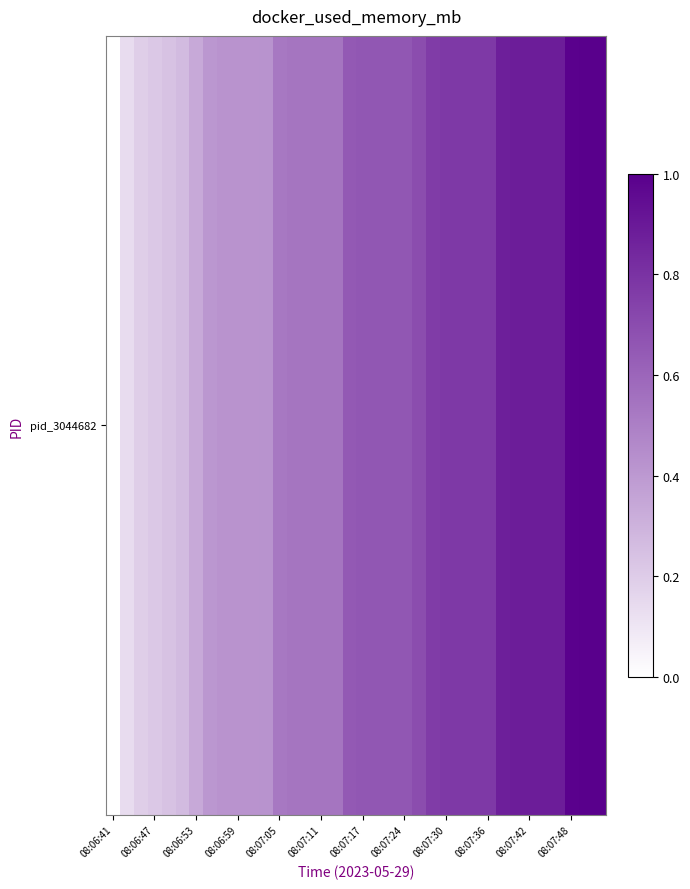

What is the change in value from 22 to 26?

+0.1